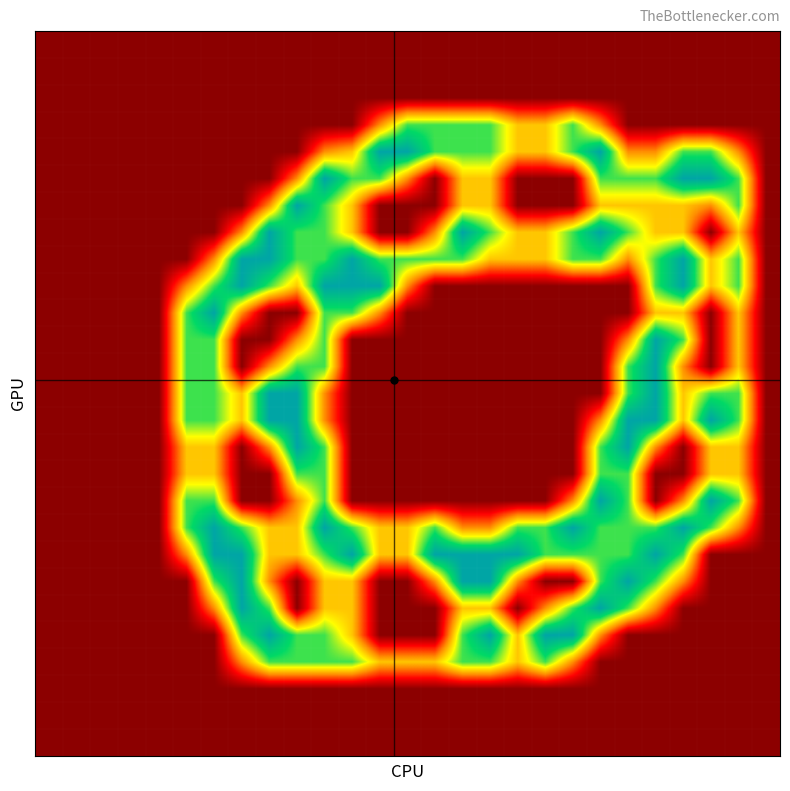

How many data points does each series have?

27